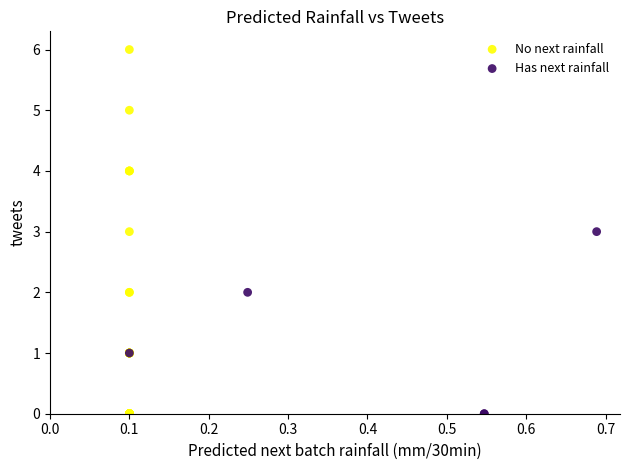

Which series contains the highest Y value?

No next rainfall